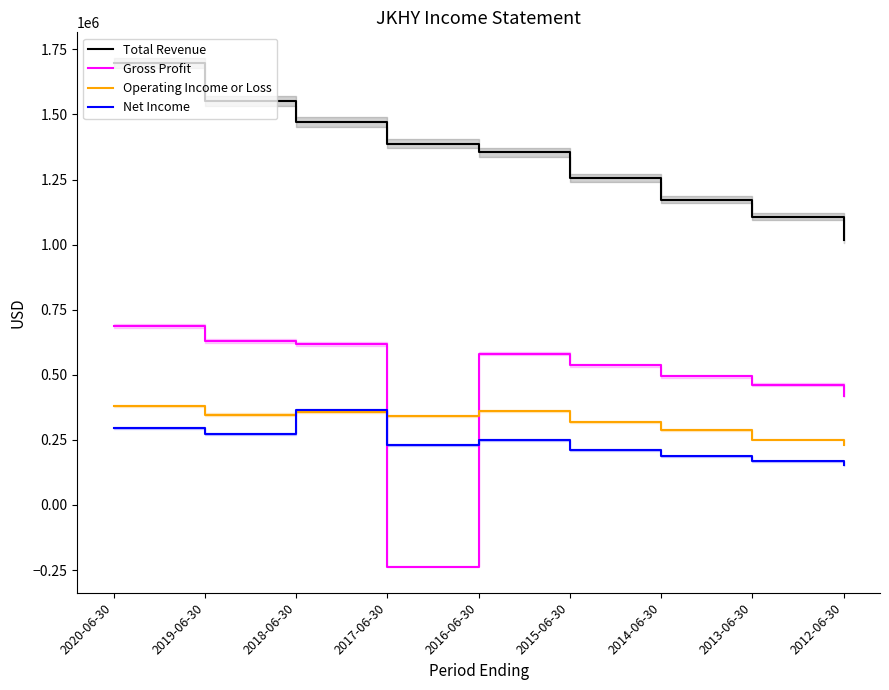

Where does the Operating Income or Loss series first go above 341700?

2020-06-30